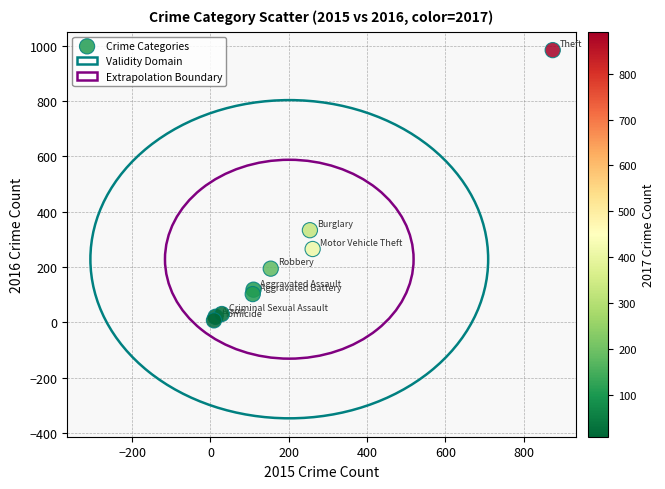

What Y value in the scatter plot is closest to 495?

333